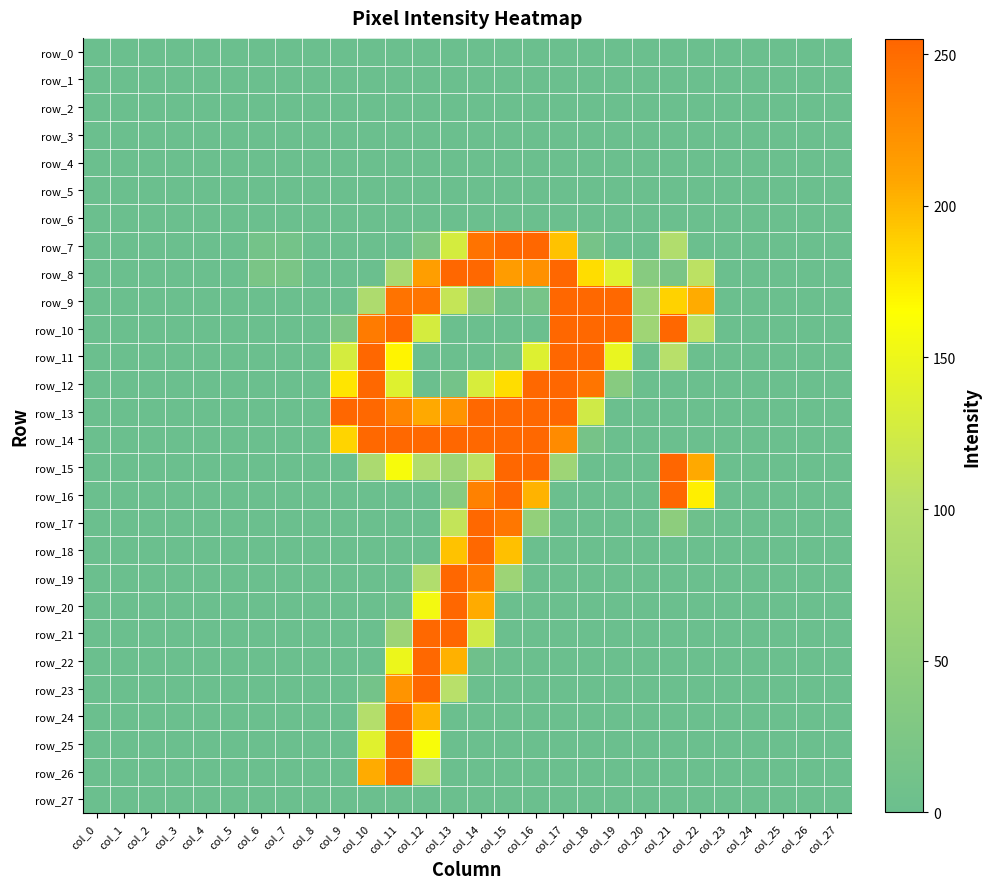

Which has a higher value, col_27 or col_11?

col_27